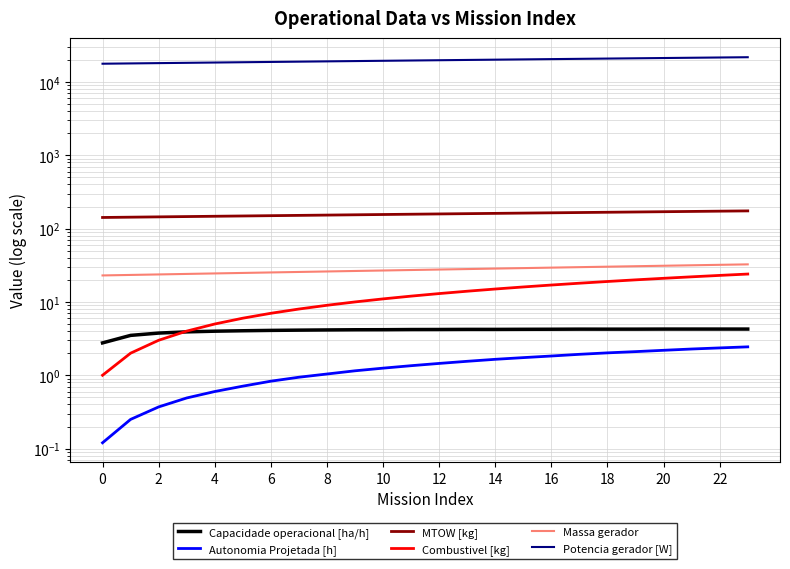

Rank the series at 19 from lowest to highest value.

Autonomia Projetada [h], Capacidade operacional [ha/h], Combustivel [kg], Massa gerador, MTOW [kg], Potencia gerador [W]